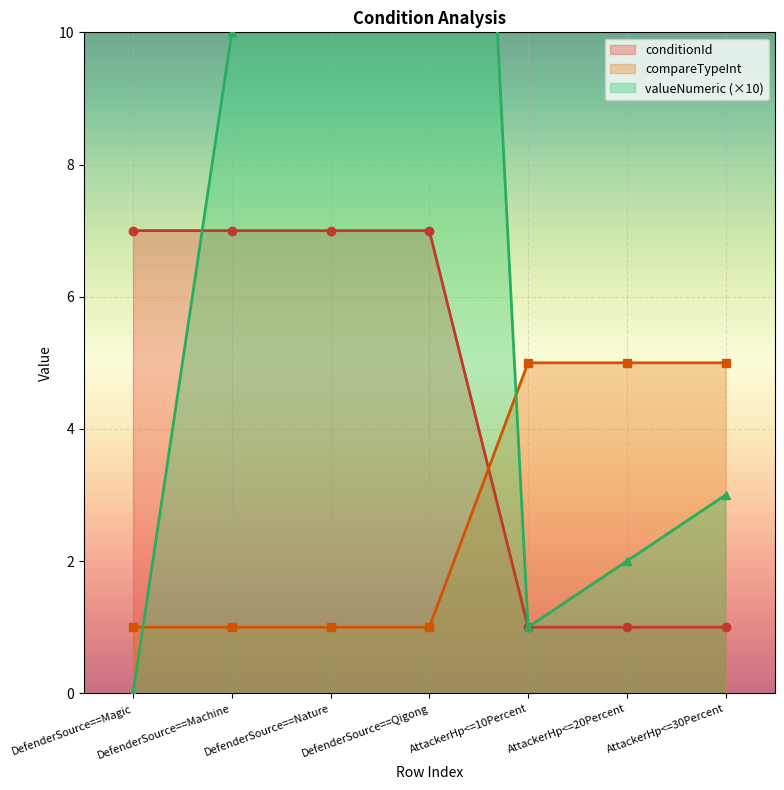

The conditionId series shows 1 at AttackerHp<=30Percent. True or false?

True